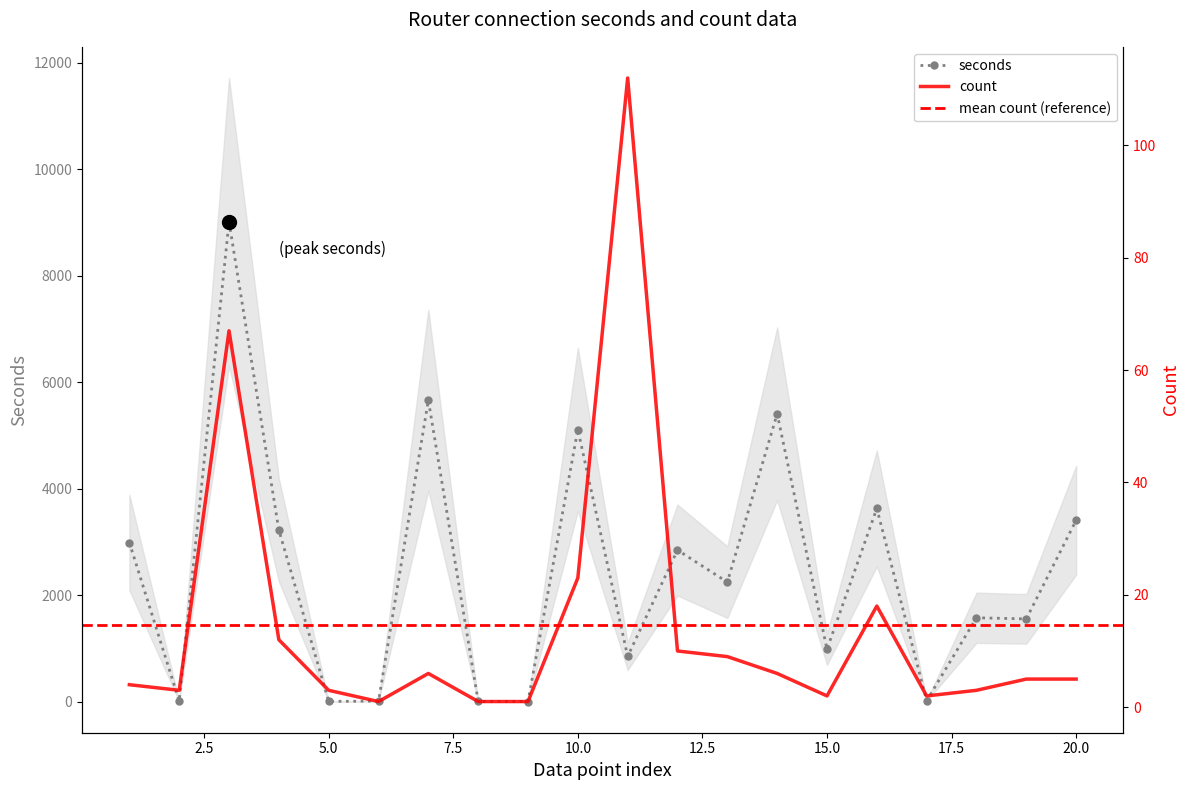

How many times do seconds and count cross each other?

2